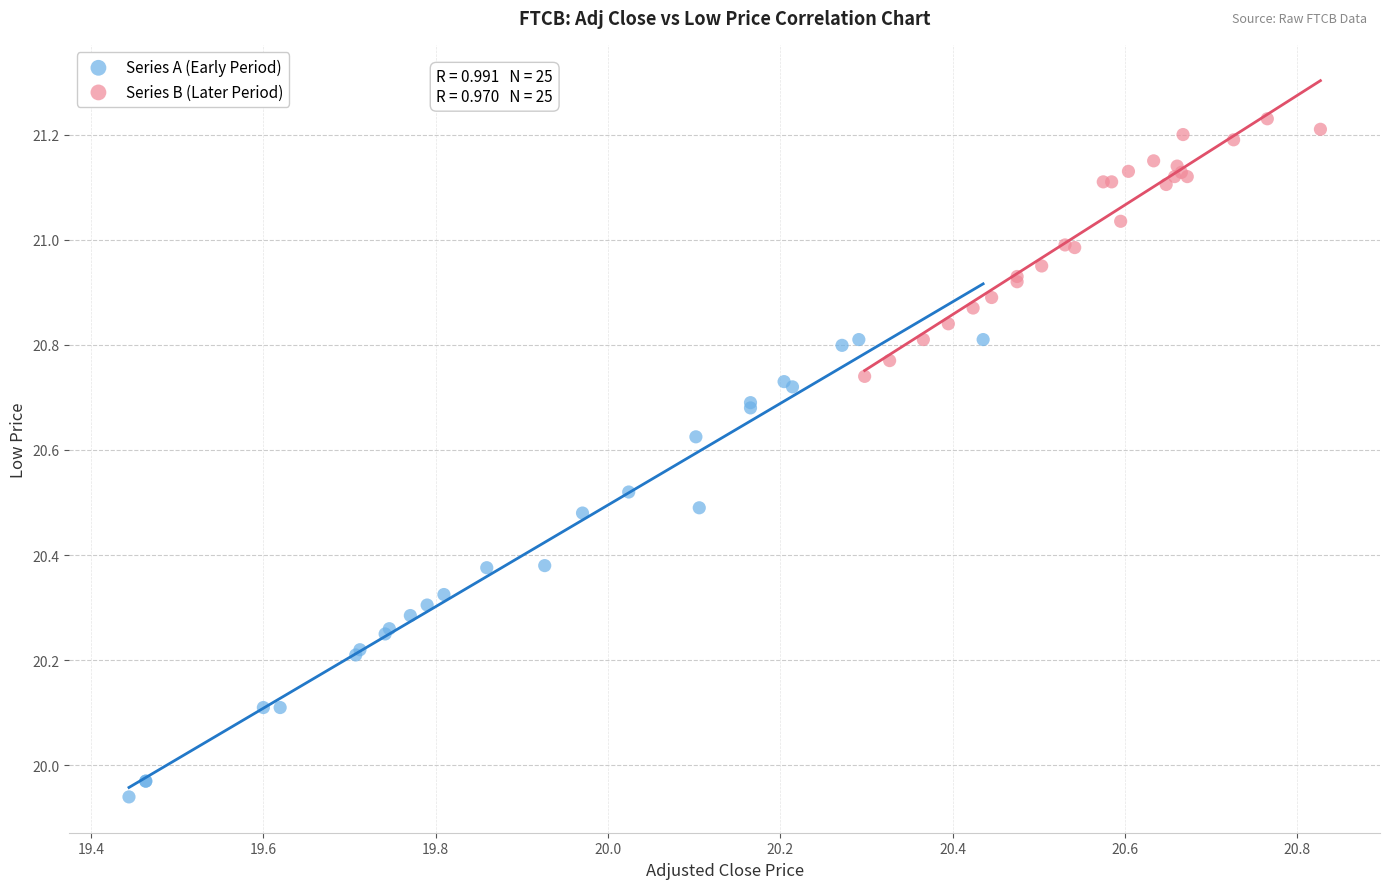

Which series has the widest spread of Y values?

Series A (Early Period)